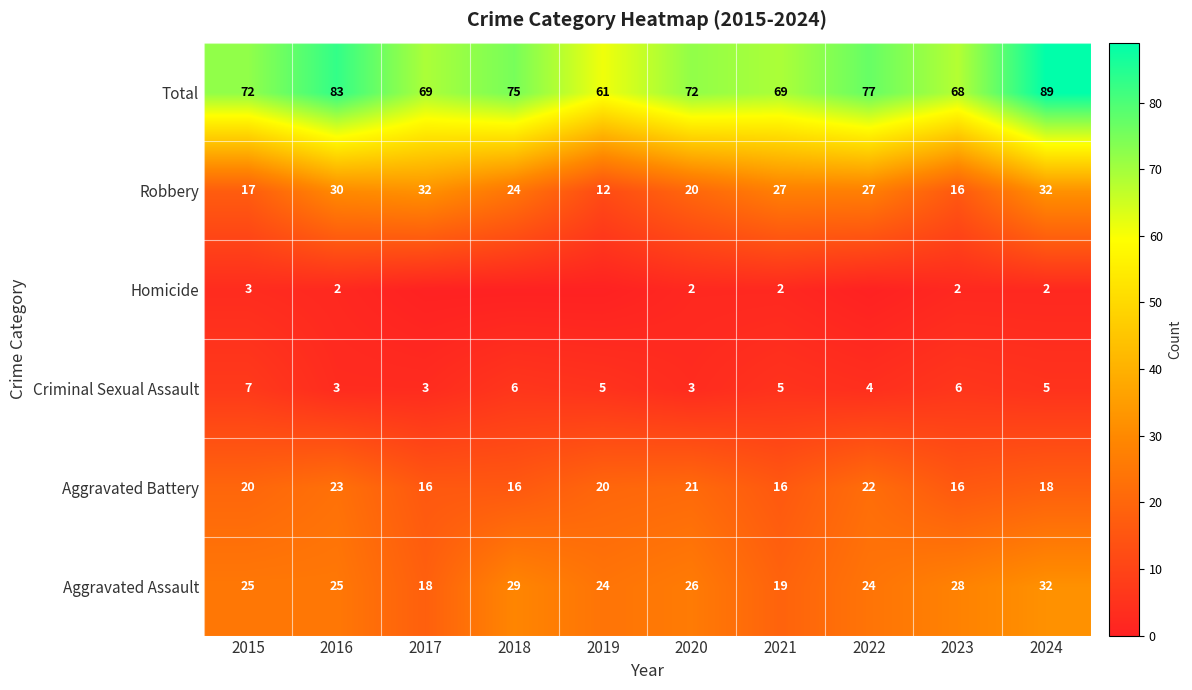

What is the spread (max minus min) of values at 2024?

87